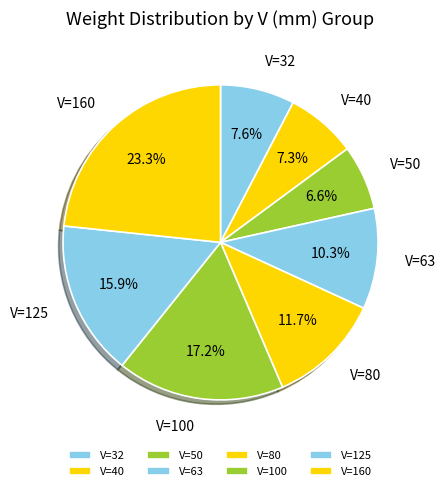

Which has a higher value, V=80 or V=32?

V=80